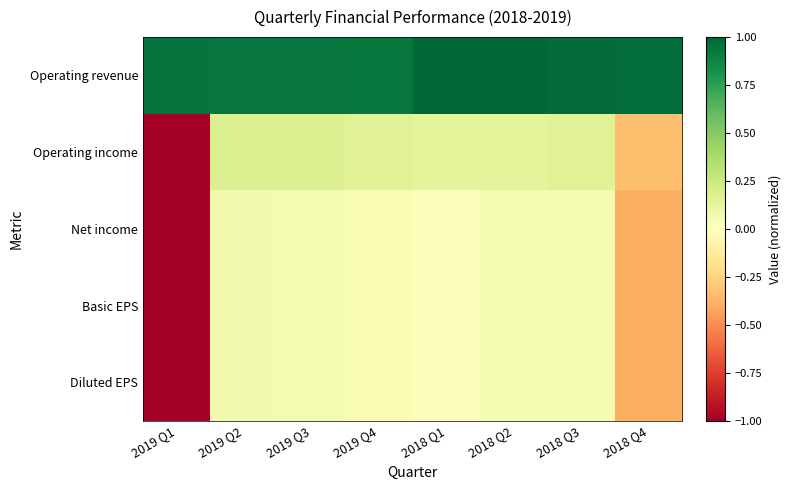

Reading left to right, extract all data points from this chart.

Operating revenue: 2019 Q1=0.9	2019 Q2=0.9	2019 Q3=0.9	2019 Q4=0.9	2018 Q1=1.0	2018 Q2=1.0	2018 Q3=1.0	2018 Q4=1.0
Operating income: 2019 Q1=-1.0	2019 Q2=0.2	2019 Q3=0.2	2019 Q4=0.2	2018 Q1=0.1	2018 Q2=0.1	2018 Q3=0.2	2018 Q4=-0.3
Net income: 2019 Q1=-1.0	2019 Q2=0.1	2019 Q3=0.0	2019 Q4=0.0	2018 Q1=0.0	2018 Q2=0.0	2018 Q3=0.0	2018 Q4=-0.4
Basic EPS: 2019 Q1=-1.0	2019 Q2=0.1	2019 Q3=0.0	2019 Q4=0.0	2018 Q1=0.0	2018 Q2=0.0	2018 Q3=0.0	2018 Q4=-0.4
Diluted EPS: 2019 Q1=-1.0	2019 Q2=0.1	2019 Q3=0.0	2019 Q4=0.0	2018 Q1=0.0	2018 Q2=0.0	2018 Q3=0.0	2018 Q4=-0.4